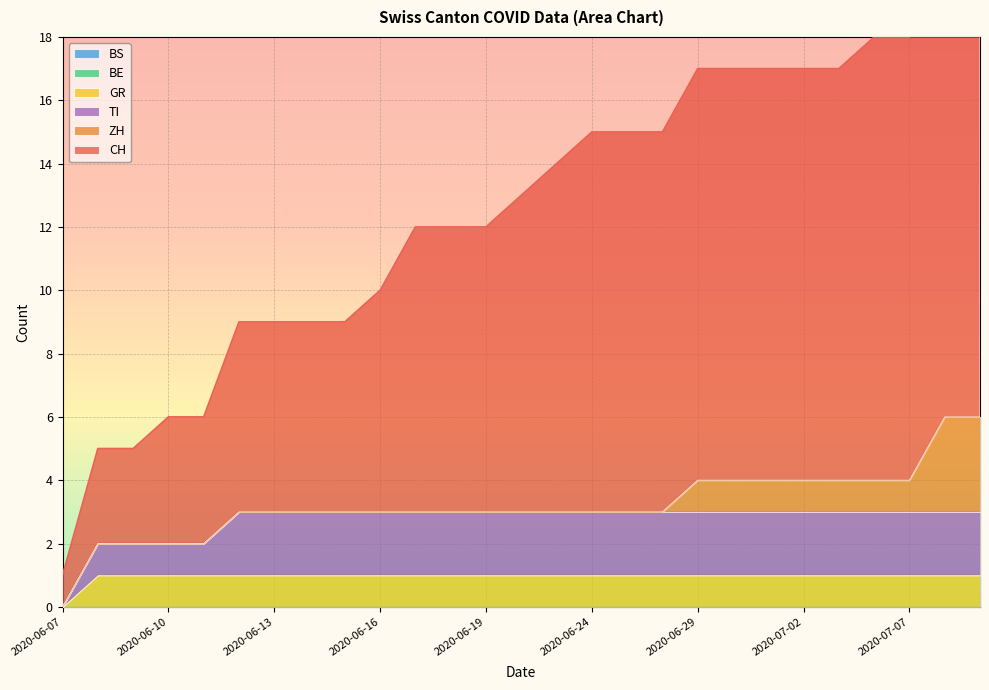

True or false: BE has more than 1 interior local peaks.

False